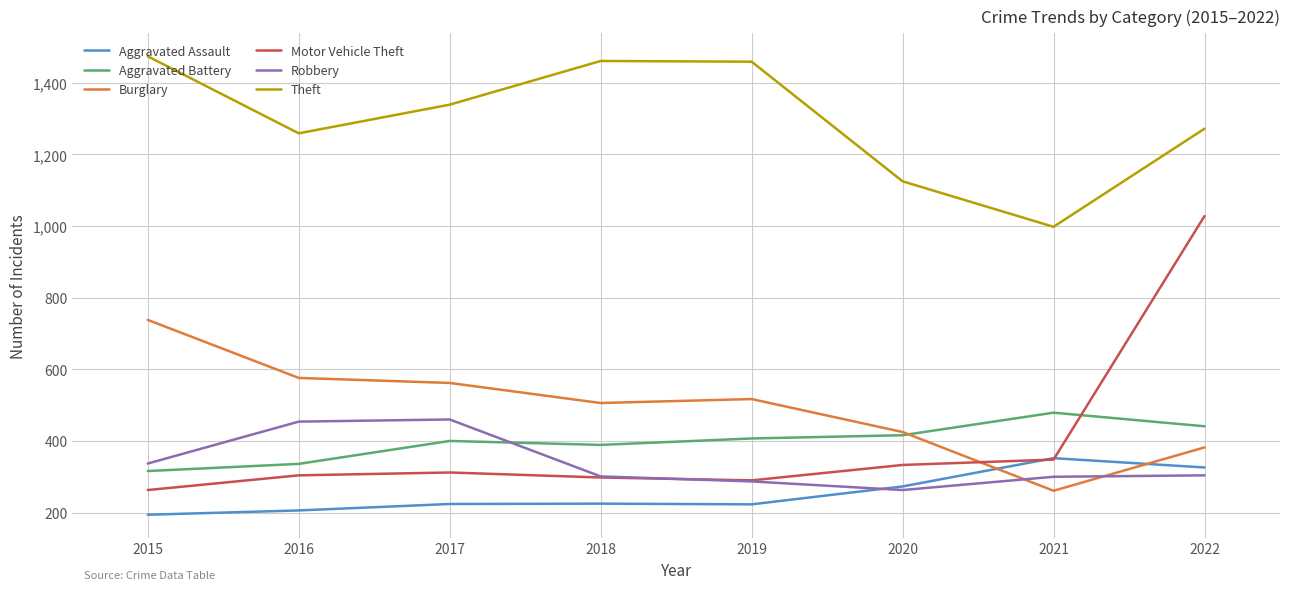

What is the maximum value for Robbery?

460